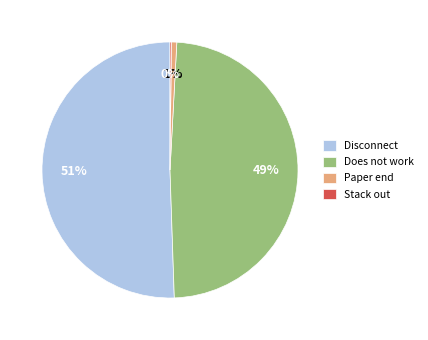

What is the largest slice in the pie chart?

Disconnect